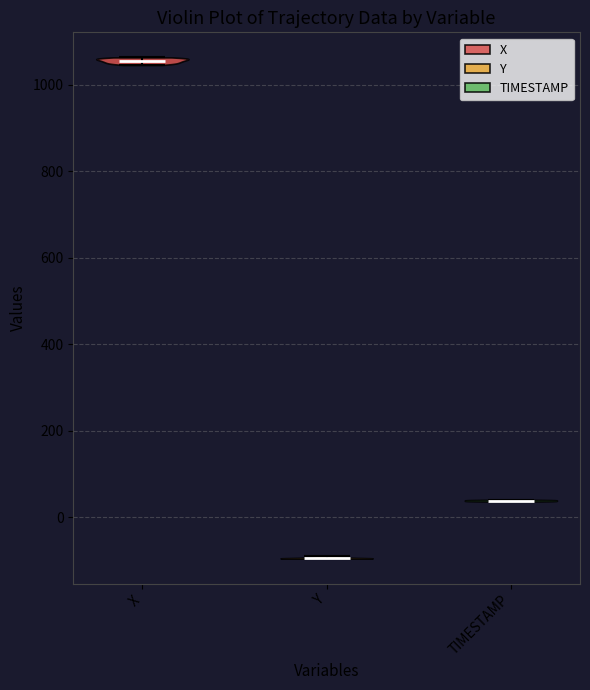

Reading left to right, read every violin against the y-axis: where its median line is, and the lowest and highest points it reaches. The values are not printed on the chart, so give them approximately, as read against the axis.

X: median line 1060, lowest point 1040, highest point 1060
Y: median line -100, lowest point -100, highest point -100
TIMESTAMP: median line 40, lowest point 40, highest point 40